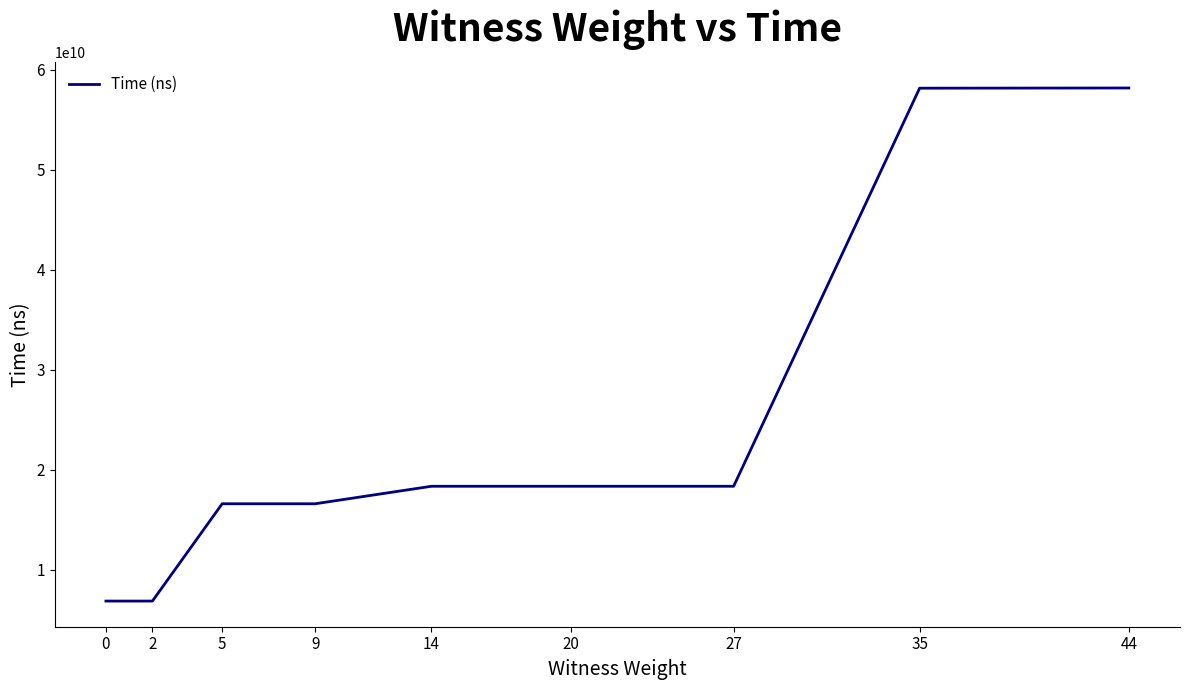

What value does the data have at 9?

16593909300